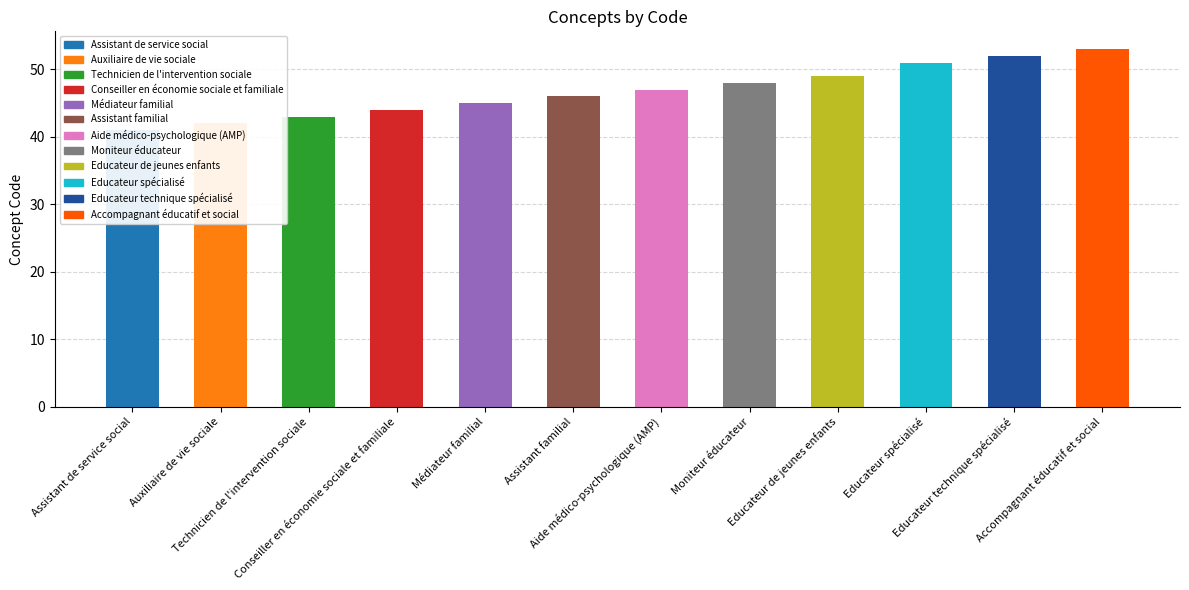

What position from the right is Assistant familial?

7